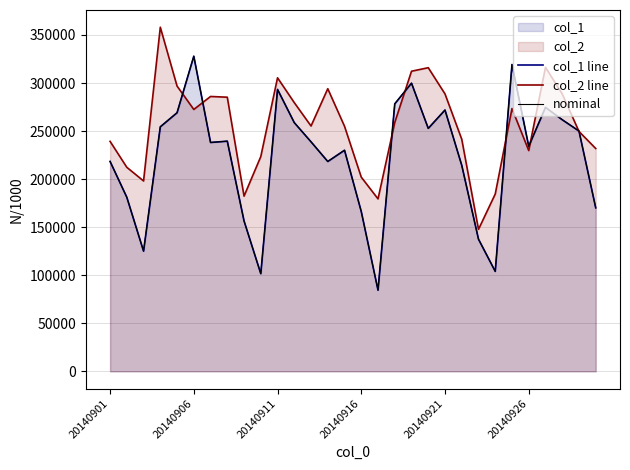

How many values in the col_2 line series are below 258955?

15